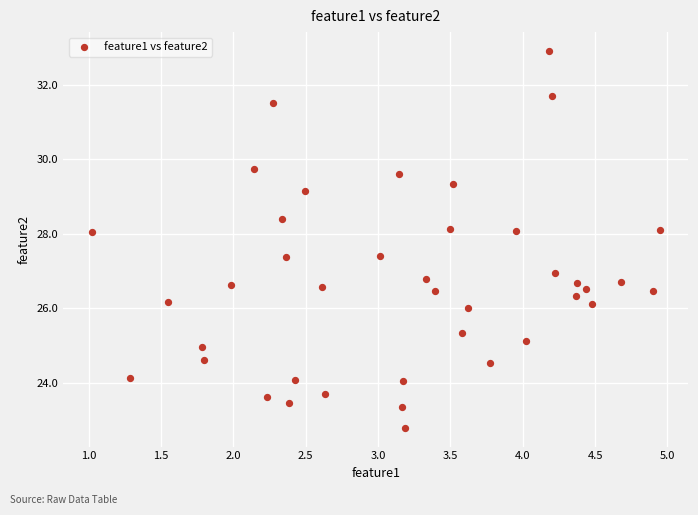

What is the range of Y values (max minus min)?

10.1